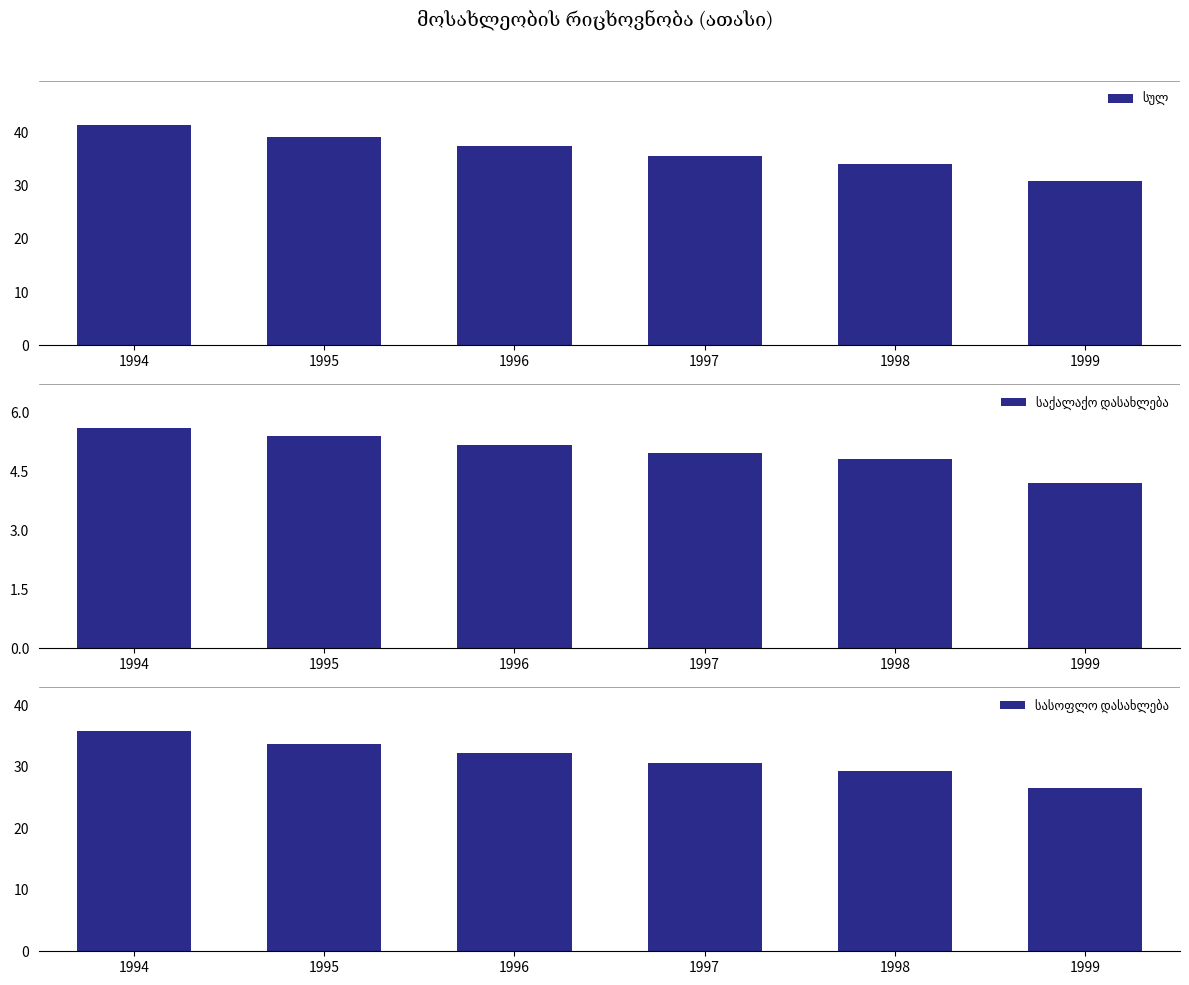

What is the difference between the სასოფლო დასახლება values at 1994 and 1995?

2.0